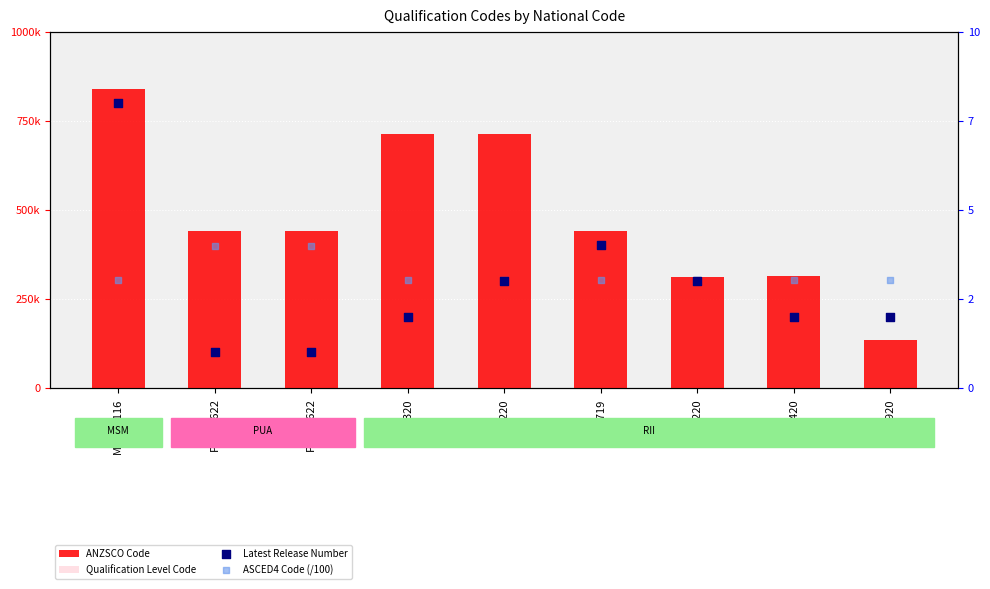

At which category is the sum across all series the highest?

MSM30116